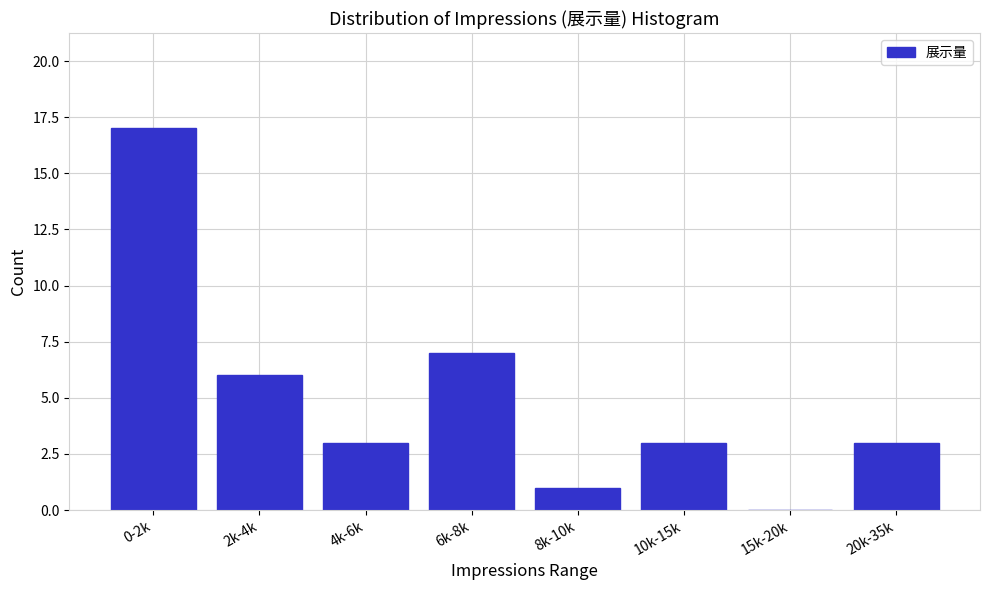

Reading left to right, what are all the values shown in this chart?

0-2k=17	2k-4k=6	4k-6k=3	6k-8k=7	8k-10k=1	10k-15k=3	15k-20k=0	20k-35k=3